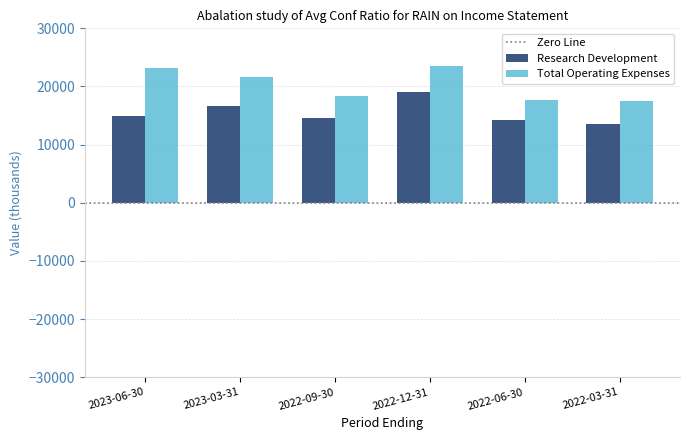

What is the sum of the Total Operating Expenses values at 2023-06-30 and 2022-12-31?

46800